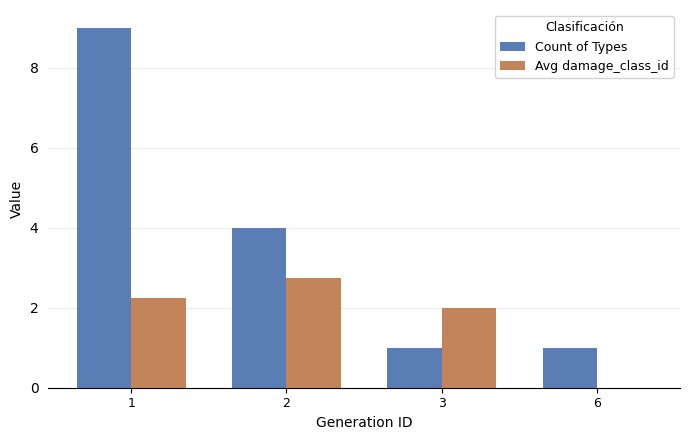

What is the sum of all Avg damage_class_id values?

7.0